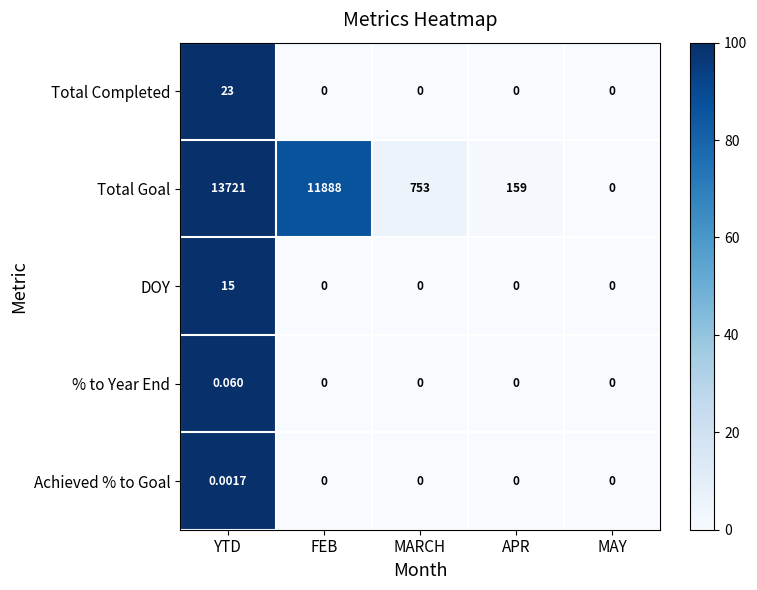

Which series has the largest total across all categories?

Total Goal